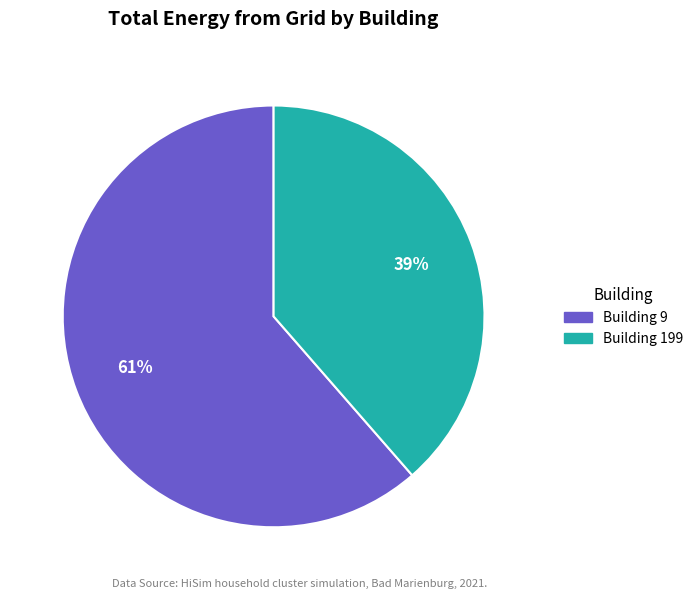

Is there a majority slice in this chart?

Yes